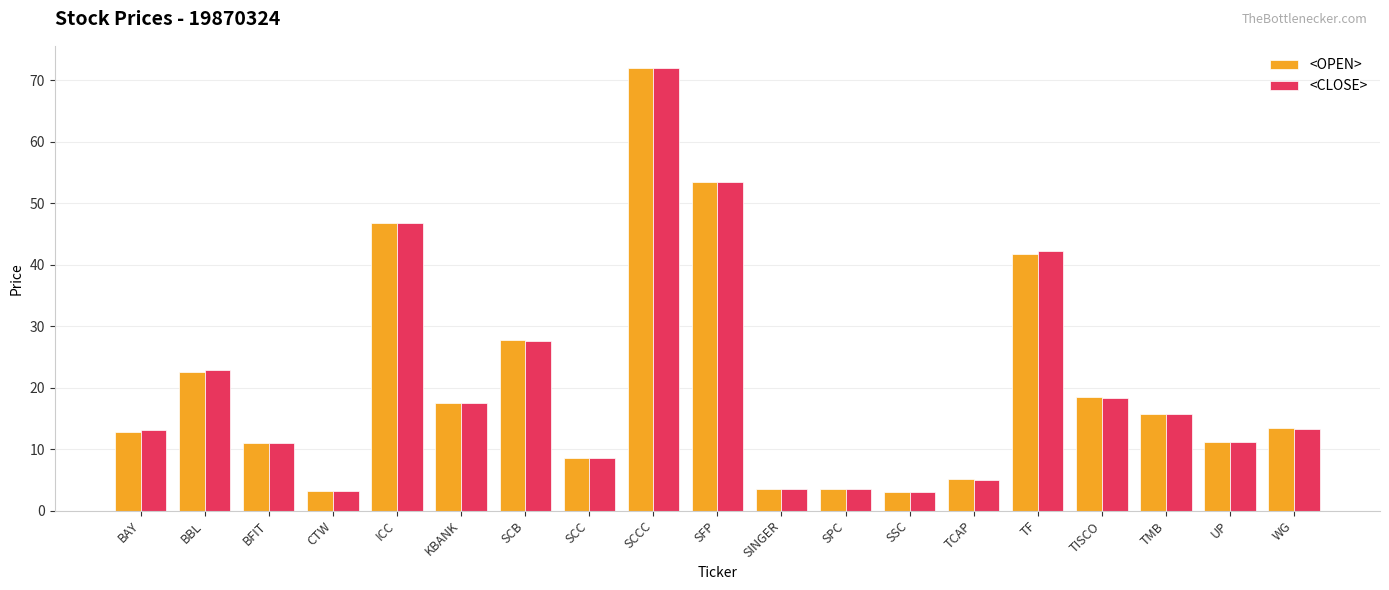

Is the value of <OPEN> at SCC greater than the value of <CLOSE> at TCAP?

Yes